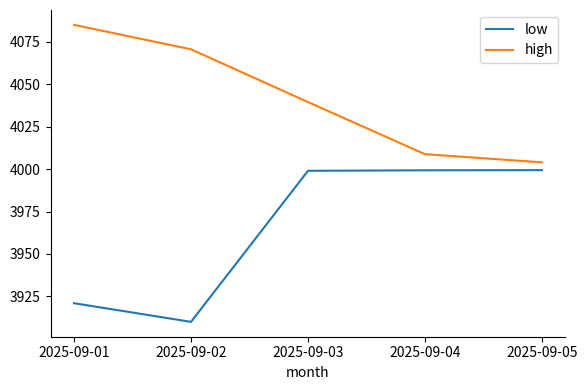

True or false: high and low cross at least once.

False